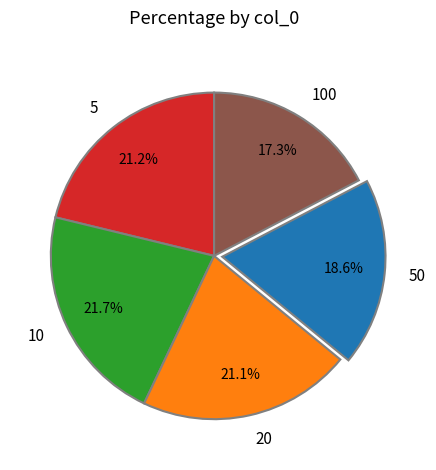

What percentage is the 10 slice, to the nearest percent?

22%